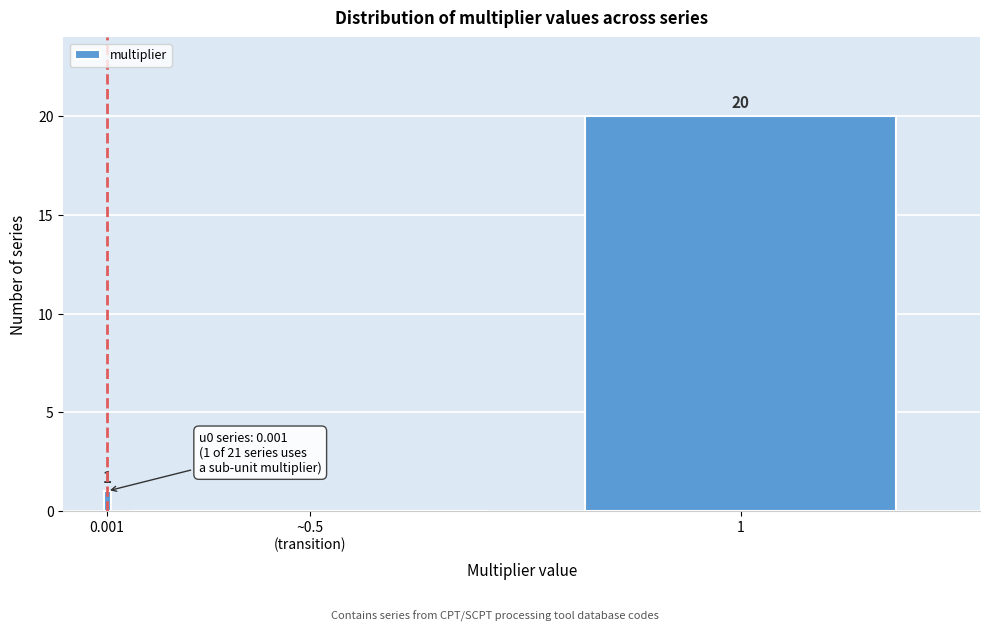

What is the greatest value displayed?

20